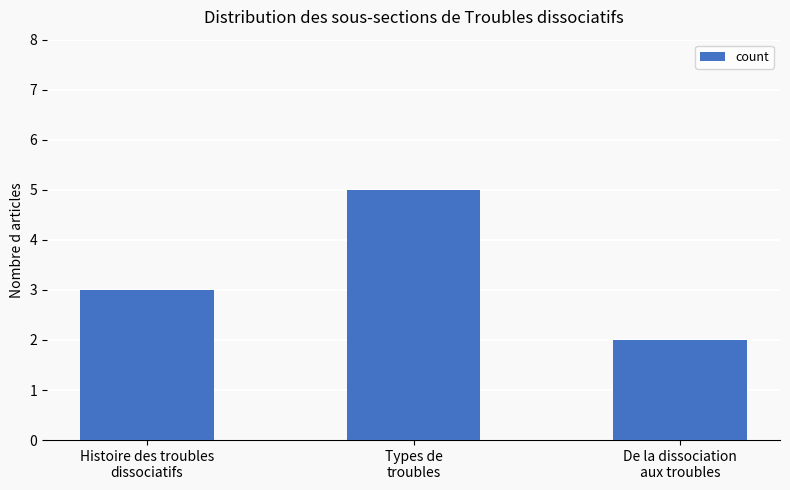

List the labels in order of value, smallest first.

De la dissociation
aux troubles, Histoire des troubles
dissociatifs, Types de
troubles